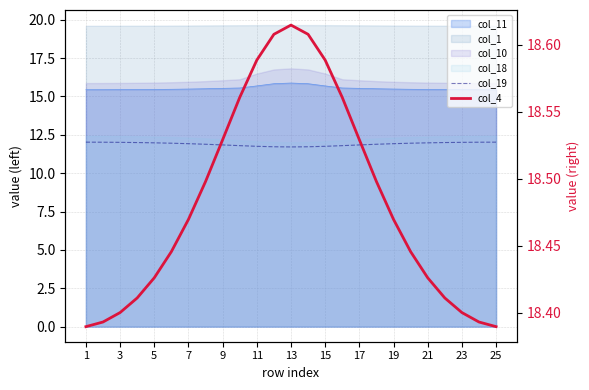

True or false: col_4 and col_19 intersect in this chart.

False